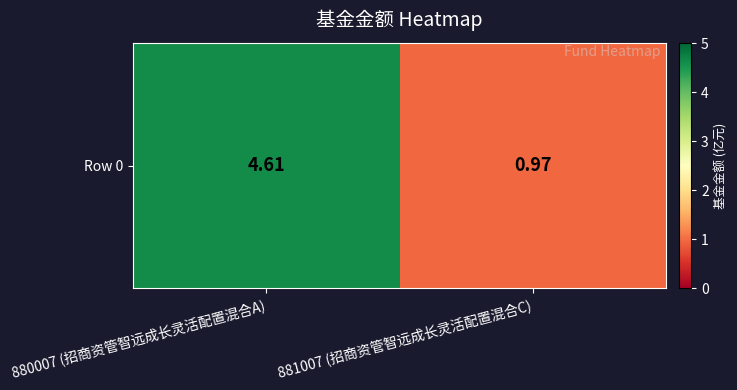

Which has a higher value, 881007 (招商资管智远成长灵活配置混合C) or 880007 (招商资管智远成长灵活配置混合A)?

880007 (招商资管智远成长灵活配置混合A)